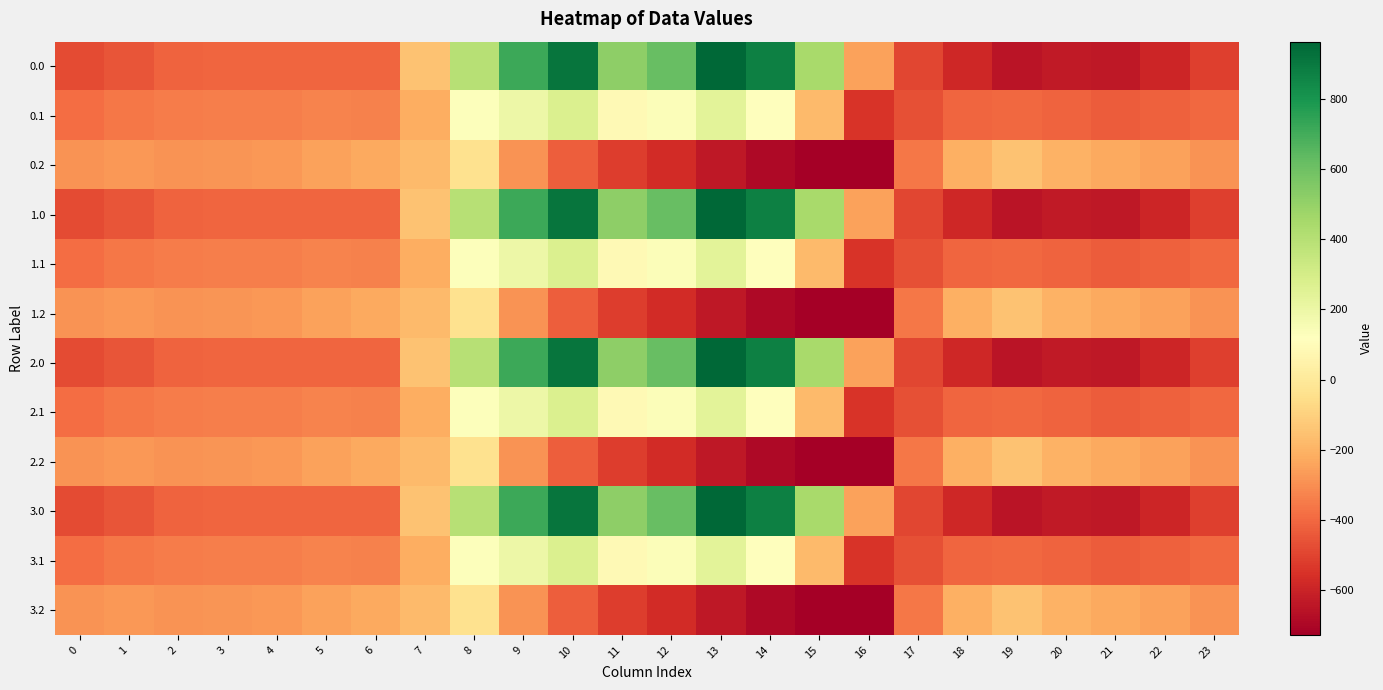

Reading left to right, what are all the values shown in this chart?

0.0: 0=-482.0	1=-449.5	2=-410.3	3=-404.4	4=-404.9	5=-403.8	6=-408.0	7=-150.1	8=395.3	9=716.9	10=916.2	11=516.0	12=619.4	13=962.7	14=870.3	15=443.0	16=-250.9	17=-494.8	18=-586.7	19=-649.2	20=-629.9	21=-638.4	22=-592.3	23=-511.3
0.1: 0=-384.6	1=-361.1	2=-347.9	3=-342.7	4=-339.6	5=-325.7	6=-332.2	7=-217.1	8=125.2	9=191.1	10=274.1	11=87.0	12=134.6	13=241.5	14=113.7	15=-173.1	16=-547.3	17=-466.6	18=-405.4	19=-400.2	20=-414.5	21=-432.4	22=-419.9	23=-399.4
0.2: 0=-287.1	1=-272.7	2=-285.5	3=-281.0	4=-274.4	5=-245.0	6=-228.8	7=-176.6	8=-35.3	9=-288.5	10=-423.5	11=-520.6	12=-571.2	13=-640.4	14=-687.4	15=-725.8	16=-726.6	17=-362.4	18=-210.0	19=-151.0	20=-199.2	21=-226.4	22=-247.4	23=-287.5
1.0: 0=-482.0	1=-449.5	2=-410.3	3=-404.4	4=-404.9	5=-403.8	6=-408.0	7=-150.1	8=395.3	9=716.9	10=916.2	11=516.0	12=619.4	13=962.7	14=870.3	15=443.0	16=-250.9	17=-494.8	18=-586.7	19=-649.2	20=-629.9	21=-638.4	22=-592.3	23=-511.3
1.1: 0=-384.6	1=-361.1	2=-347.9	3=-342.7	4=-339.6	5=-325.7	6=-332.2	7=-217.1	8=125.2	9=191.1	10=274.1	11=87.0	12=134.6	13=241.5	14=113.7	15=-173.1	16=-547.3	17=-466.6	18=-405.4	19=-400.2	20=-414.5	21=-432.4	22=-419.9	23=-399.4
1.2: 0=-287.1	1=-272.7	2=-285.5	3=-281.0	4=-274.4	5=-245.0	6=-228.8	7=-176.6	8=-35.3	9=-288.5	10=-423.5	11=-520.6	12=-571.2	13=-640.4	14=-687.4	15=-725.8	16=-726.6	17=-362.4	18=-210.0	19=-151.0	20=-199.2	21=-226.4	22=-247.4	23=-287.5
2.0: 0=-482.0	1=-449.5	2=-410.3	3=-404.4	4=-404.9	5=-403.8	6=-408.0	7=-150.1	8=395.3	9=716.9	10=916.2	11=516.0	12=619.4	13=962.7	14=870.3	15=443.0	16=-250.9	17=-494.8	18=-586.7	19=-649.2	20=-629.9	21=-638.4	22=-592.3	23=-511.3
2.1: 0=-384.6	1=-361.1	2=-347.9	3=-342.7	4=-339.6	5=-325.7	6=-332.2	7=-217.1	8=125.2	9=191.1	10=274.1	11=87.0	12=134.6	13=241.5	14=113.7	15=-173.1	16=-547.3	17=-466.6	18=-405.4	19=-400.2	20=-414.5	21=-432.4	22=-419.9	23=-399.4
2.2: 0=-287.1	1=-272.7	2=-285.5	3=-281.0	4=-274.4	5=-245.0	6=-228.8	7=-176.6	8=-35.3	9=-288.5	10=-423.5	11=-520.6	12=-571.2	13=-640.4	14=-687.4	15=-725.8	16=-726.6	17=-362.4	18=-210.0	19=-151.0	20=-199.2	21=-226.4	22=-247.4	23=-287.5
3.0: 0=-482.0	1=-449.5	2=-410.3	3=-404.4	4=-404.9	5=-403.8	6=-408.0	7=-150.1	8=395.3	9=716.9	10=916.2	11=516.0	12=619.4	13=962.7	14=870.3	15=443.0	16=-250.9	17=-494.8	18=-586.7	19=-649.2	20=-629.9	21=-638.4	22=-592.3	23=-511.3
3.1: 0=-384.6	1=-361.1	2=-347.9	3=-342.7	4=-339.6	5=-325.7	6=-332.2	7=-217.1	8=125.2	9=191.1	10=274.1	11=87.0	12=134.6	13=241.5	14=113.7	15=-173.1	16=-547.3	17=-466.6	18=-405.4	19=-400.2	20=-414.5	21=-432.4	22=-419.9	23=-399.4
3.2: 0=-287.1	1=-272.7	2=-285.5	3=-281.0	4=-274.4	5=-245.0	6=-228.8	7=-176.6	8=-35.3	9=-288.5	10=-423.5	11=-520.6	12=-571.2	13=-640.4	14=-687.4	15=-725.8	16=-726.6	17=-362.4	18=-210.0	19=-151.0	20=-199.2	21=-226.4	22=-247.4	23=-287.5